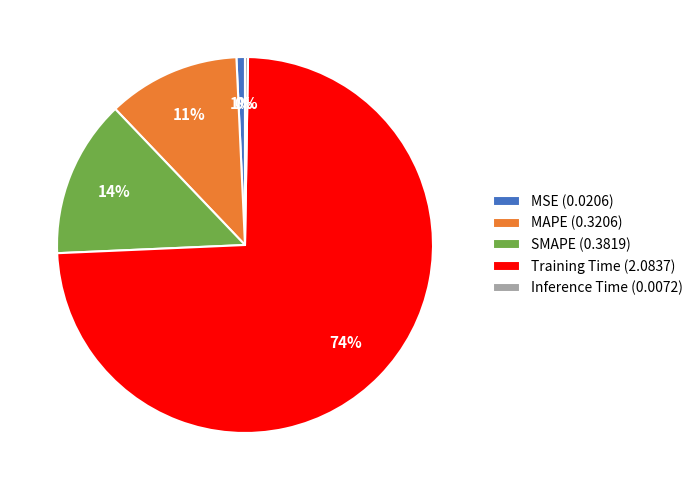

Between SMAPE (0.3819) and MAPE (0.3206), which is larger?

SMAPE (0.3819)